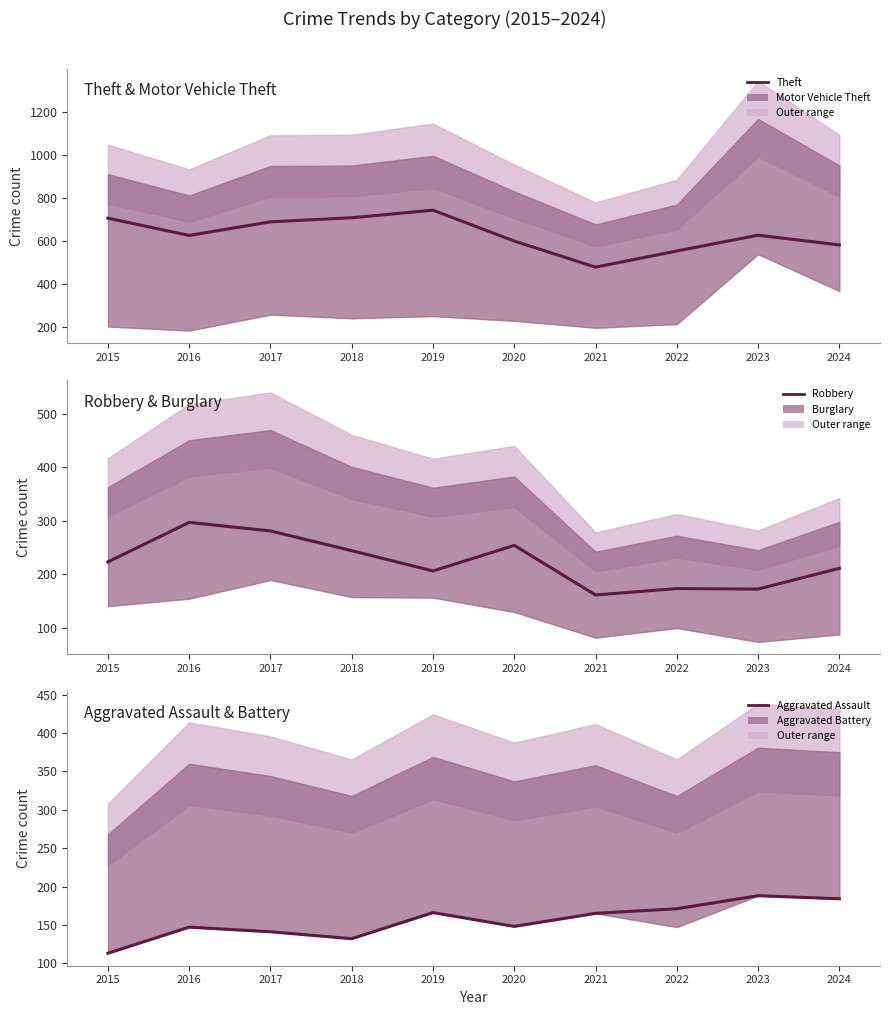

At how many categories does at least one series exceed 211?

10